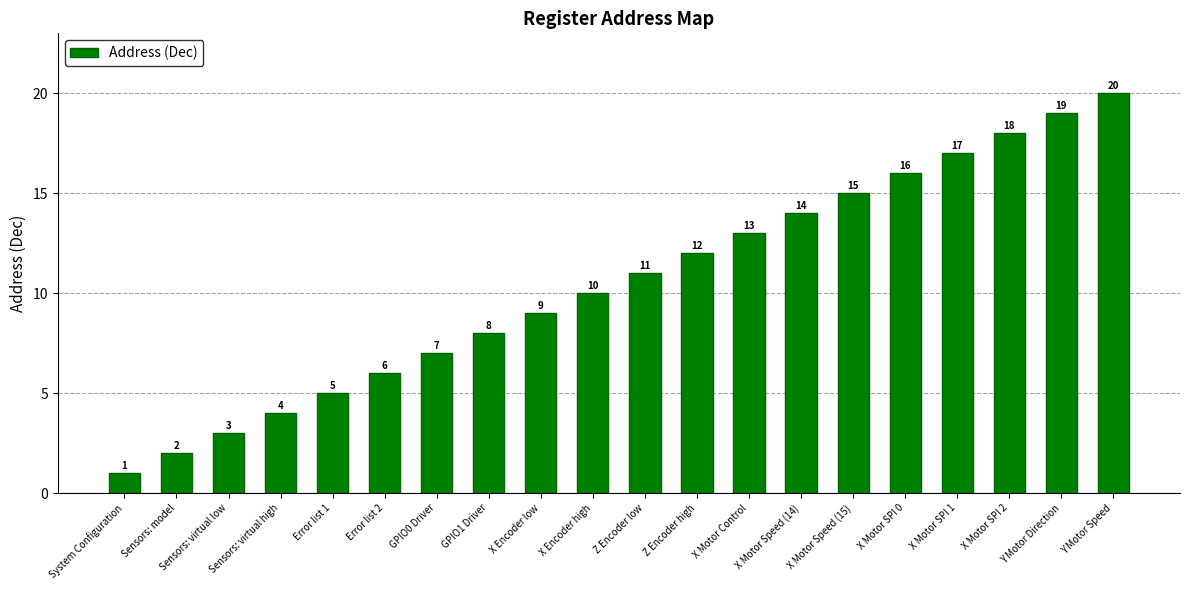

Which label corresponds to the largest value in the chart?

Y Motor Speed